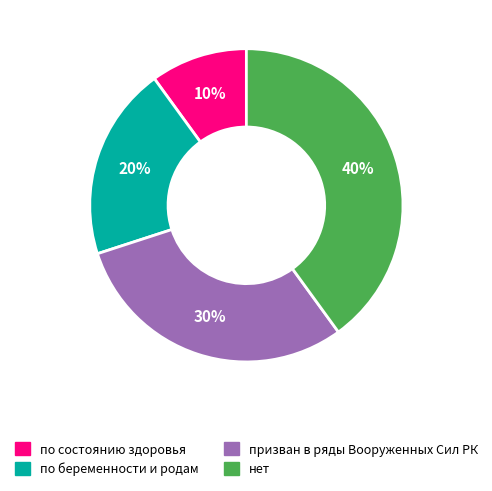

Rank the categories by value from lowest to highest.

по состоянию здоровья, по беременности и родам, призван в ряды Вооруженных Сил РК, нет